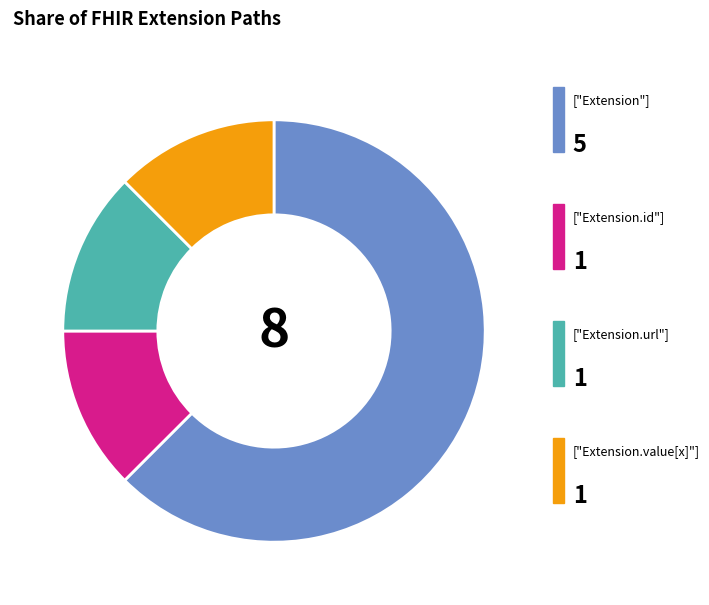

How many segments does this pie chart have?

4